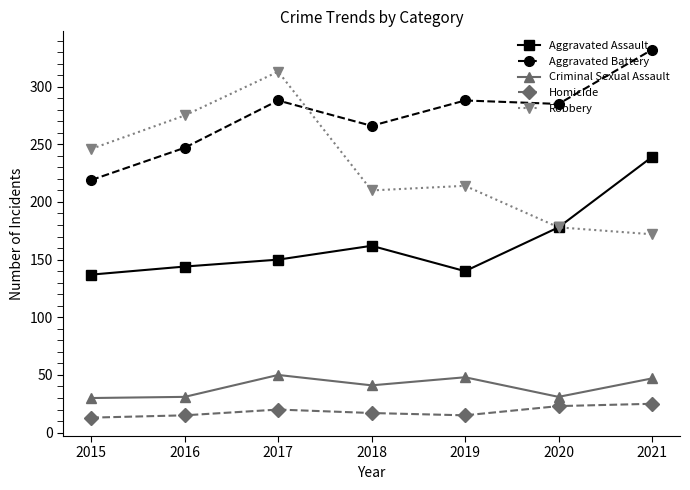

What is the minimum value for Aggravated Battery?

219